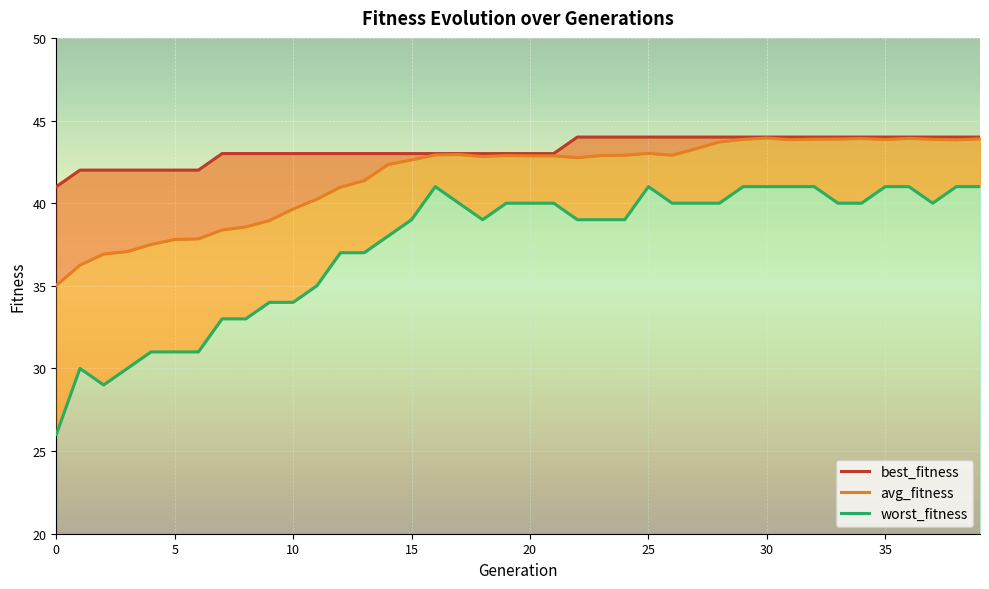

What is the difference between the maximum and minimum values in the best_fitness series?

3.0